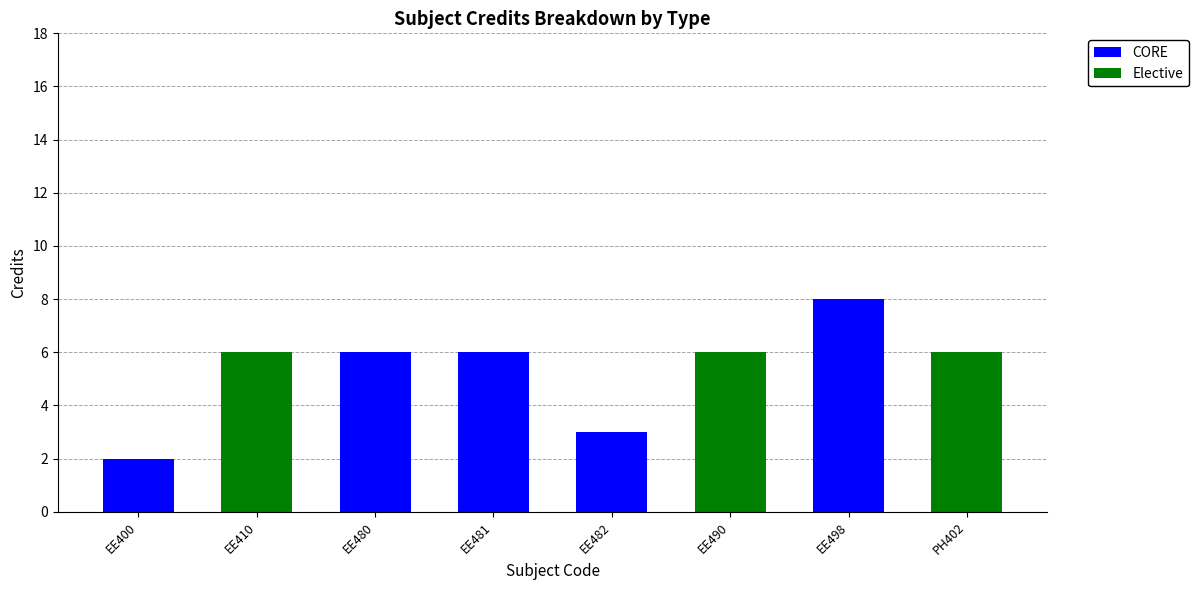

Reading right to left, list the values for the CORE series.

PH402=0	EE498=8	EE490=0	EE482=3	EE481=6	EE480=6	EE410=0	EE400=2